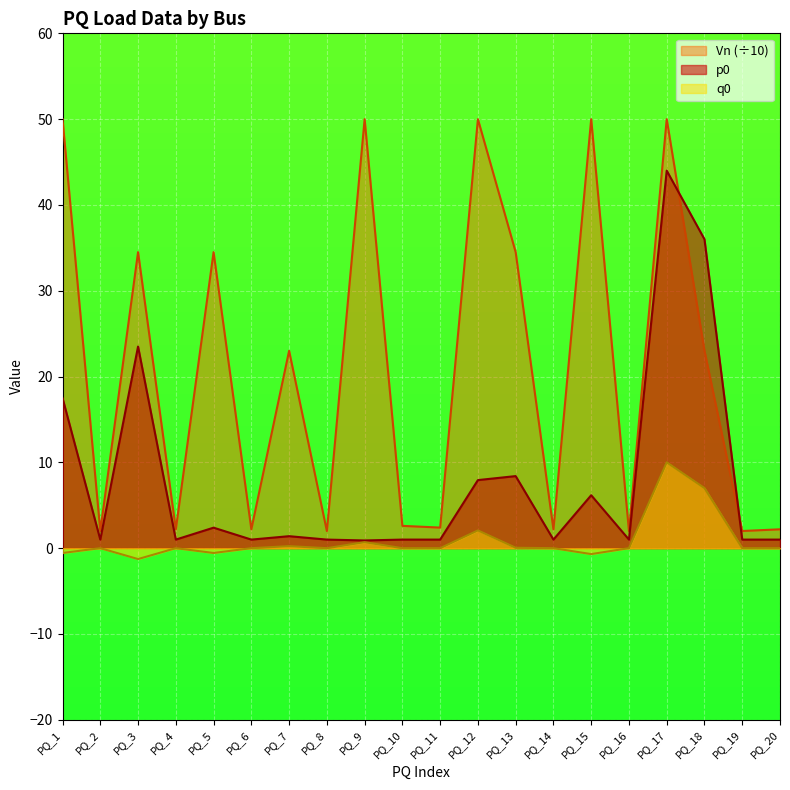

Between PQ_6 and PQ_7, which series saw the biggest shift?

Vn (÷10)